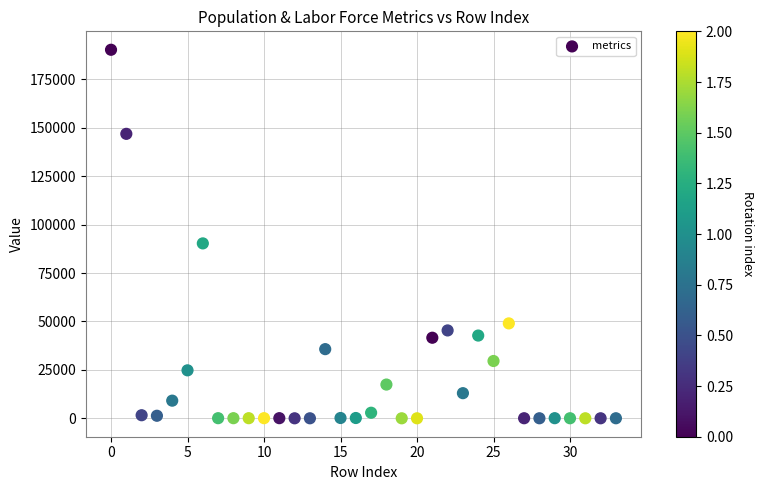

What is the range of Y values (max minus min)?

190345.0